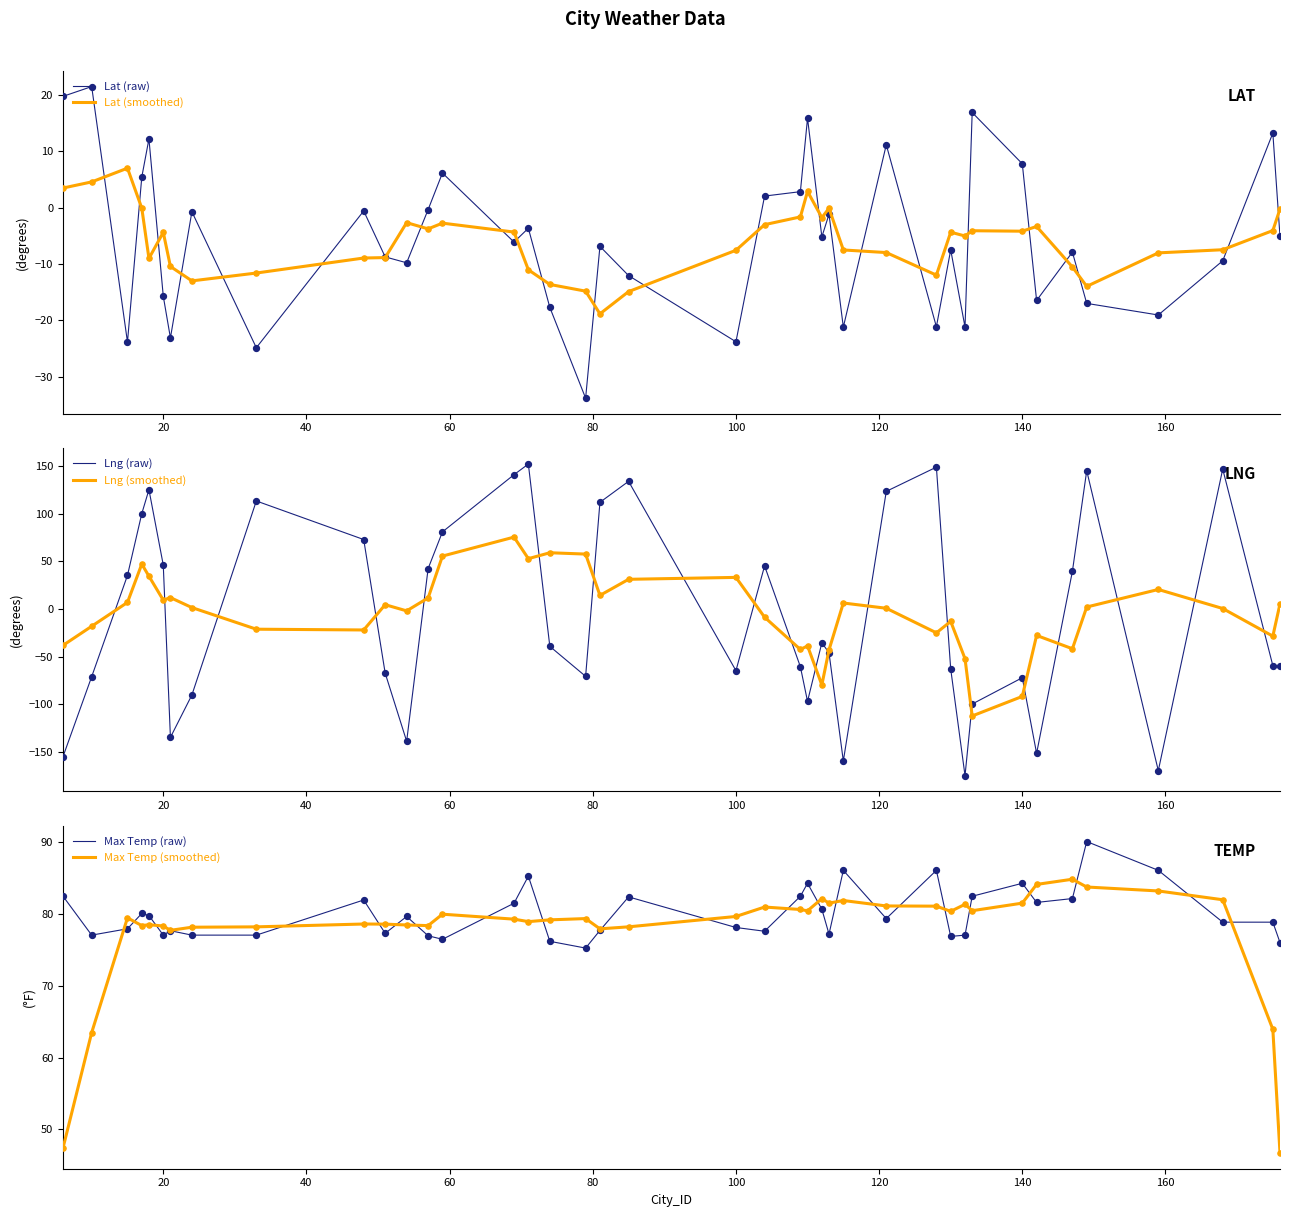

Which series has the largest Y range (max minus min)?

Lng (raw)